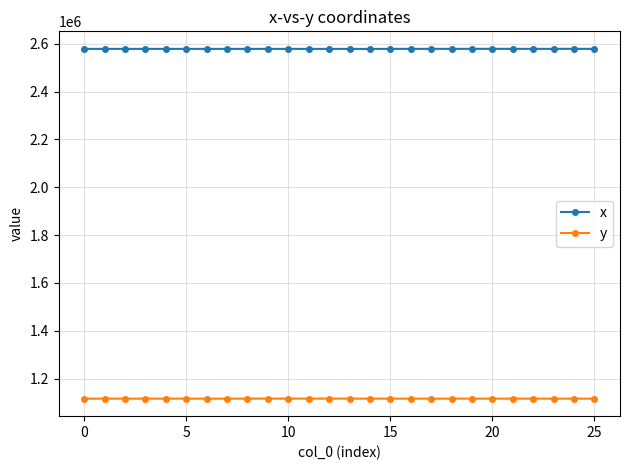

List the series in order of their overall mean, lowest first.

y, x